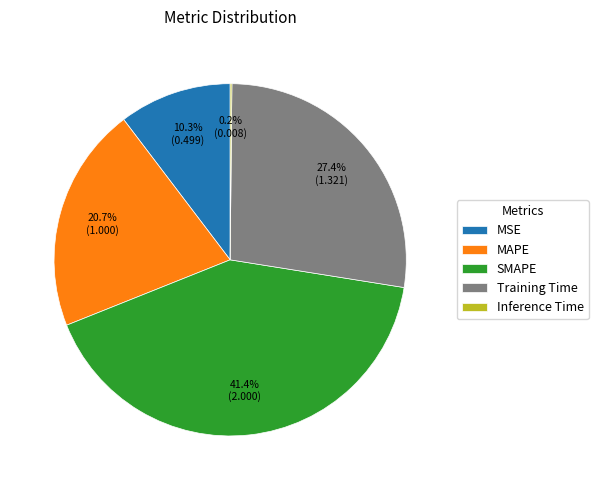

What portion of the pie excludes Training Time?

72.6%